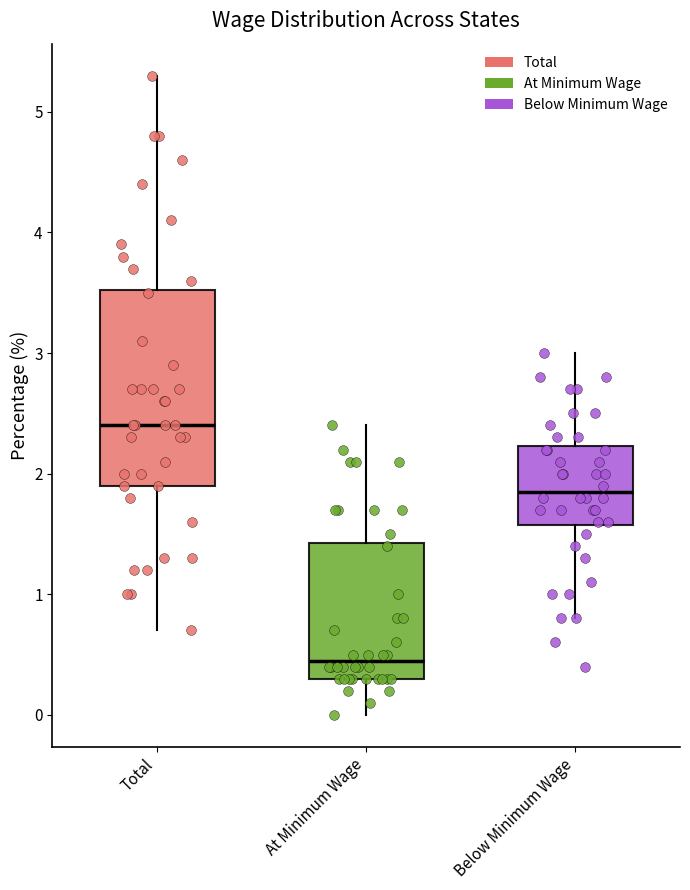

Where does the median line of the box for Below Minimum Wage sit on the y-axis? The values are not printed on the chart, so give them approximately, as read against the axis.

1.9